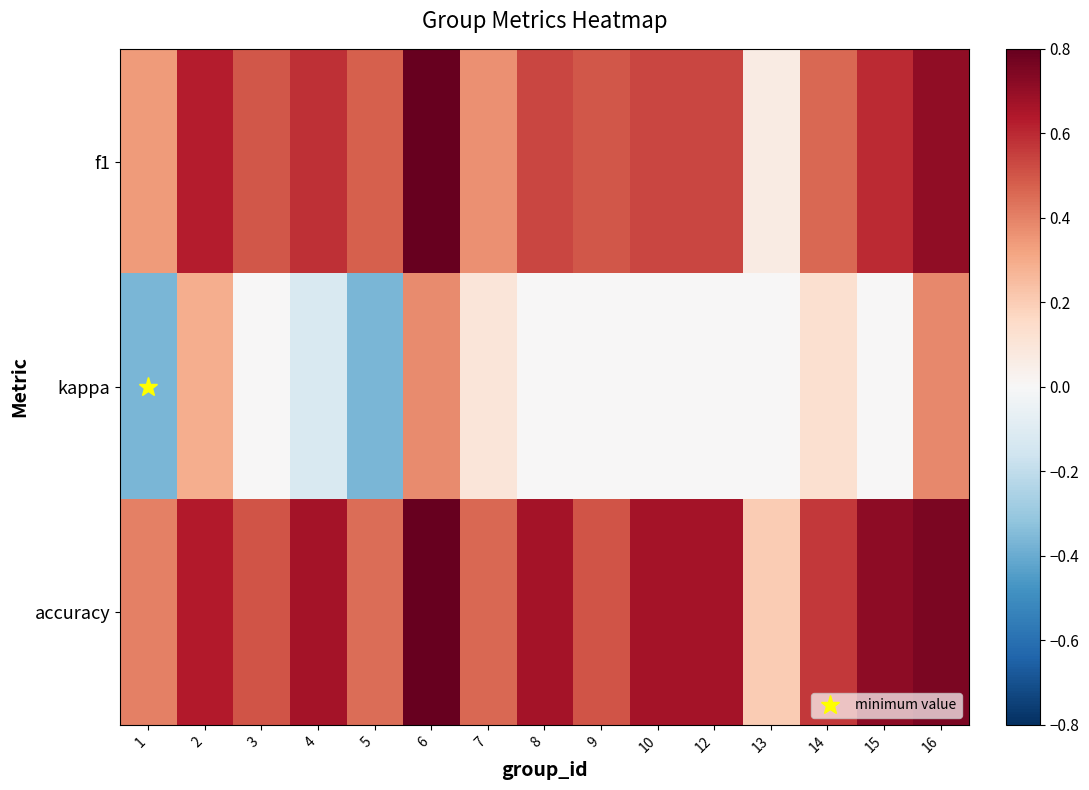

Which category has the highest value across all series?

6